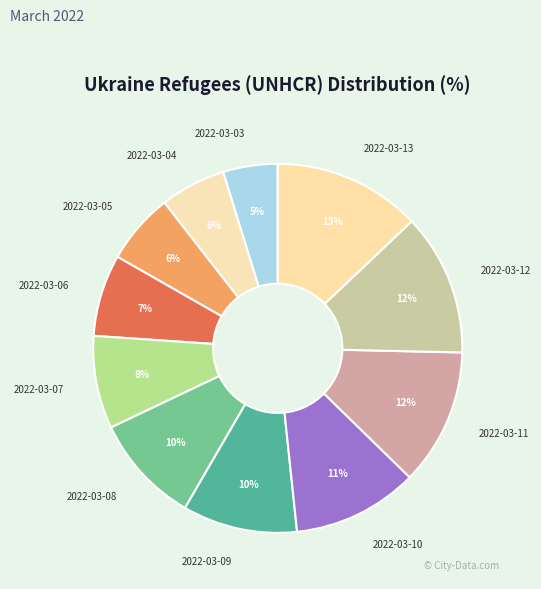

Which slice is the smallest?

2022-03-03